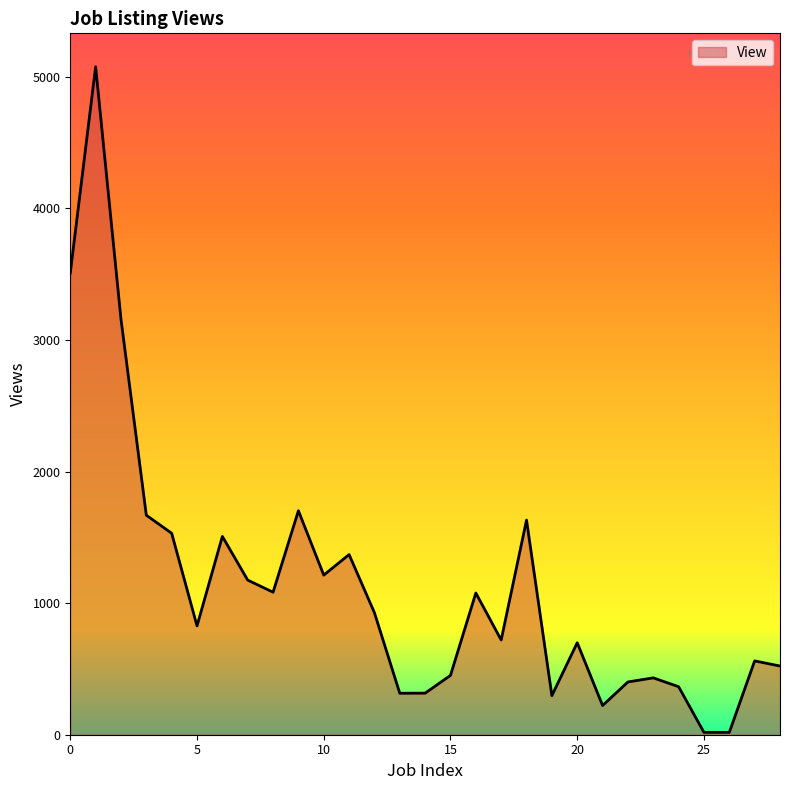

What is the maximum value shown in the chart?

5076